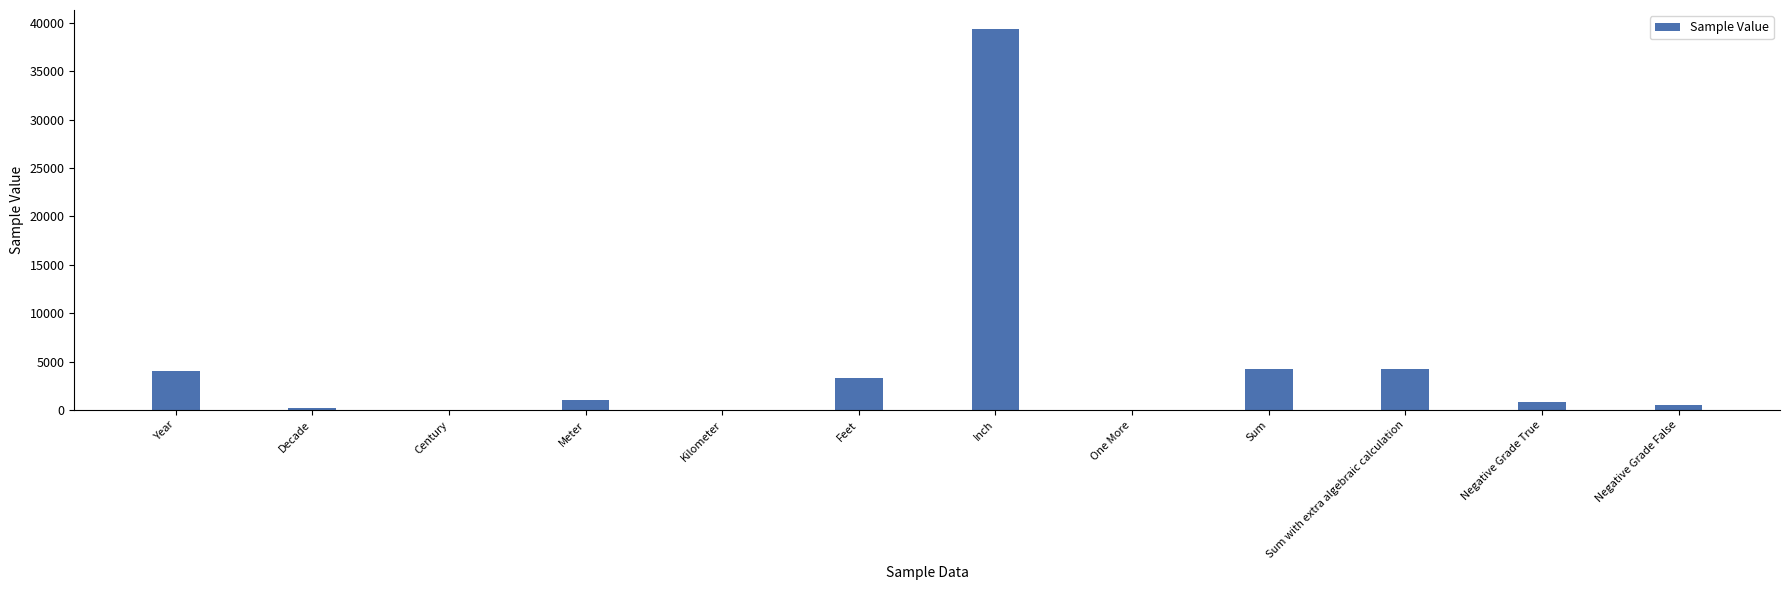

What is the sum of all values?

57813.0